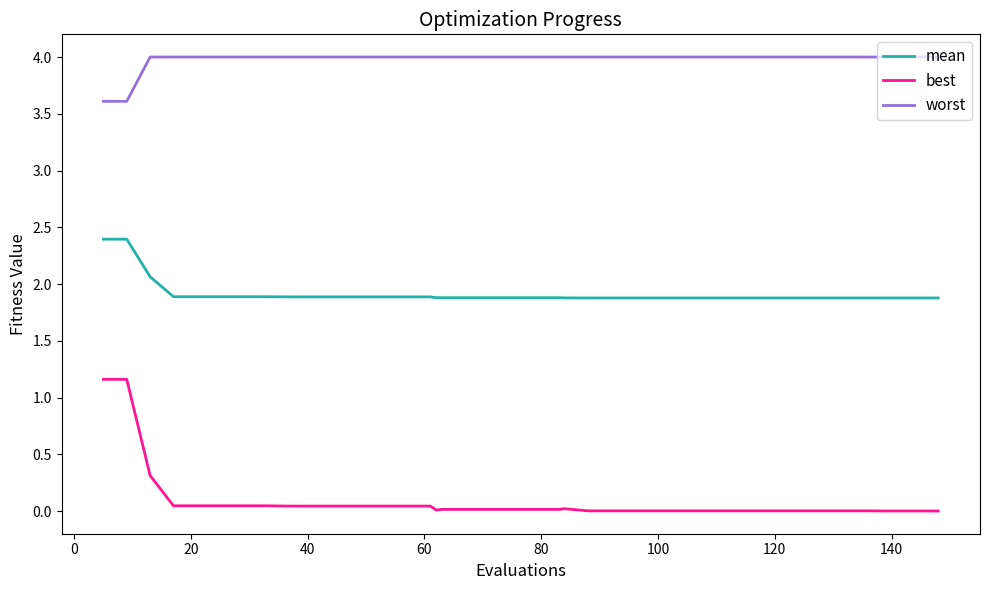

Which series has the largest total across all categories?

worst